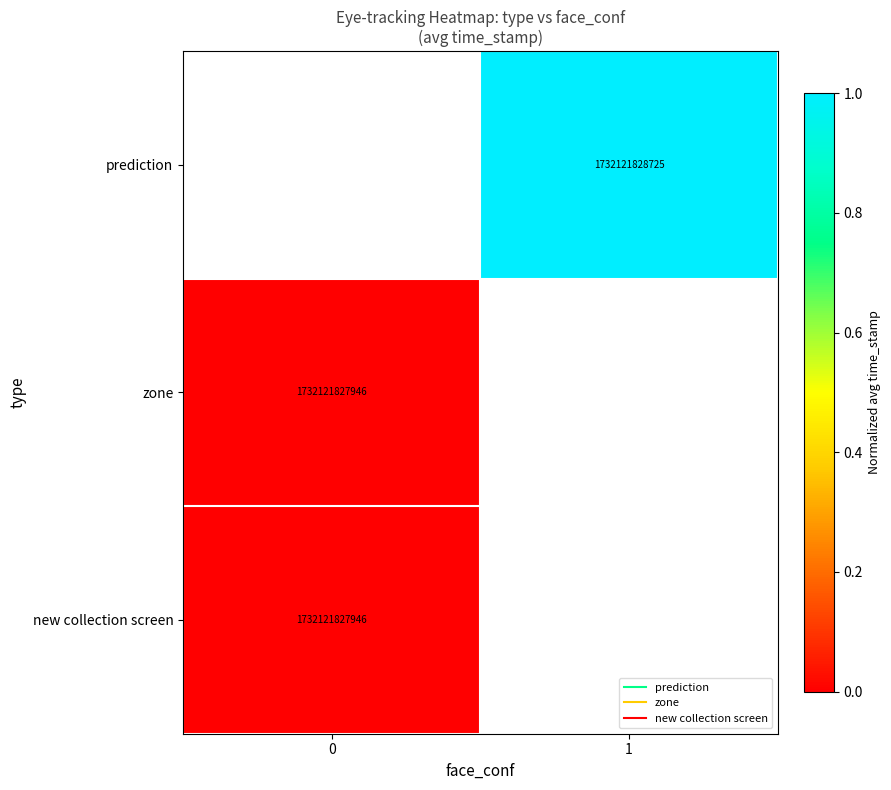

List the labels in order of zone value, largest first.

0, 1